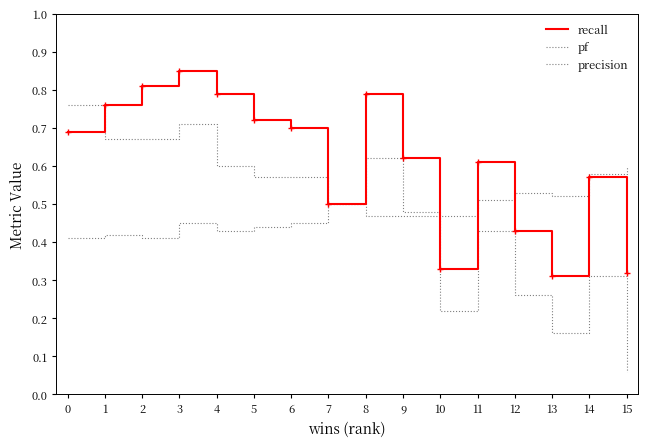

True or false: recall and pf intersect in this chart.

True